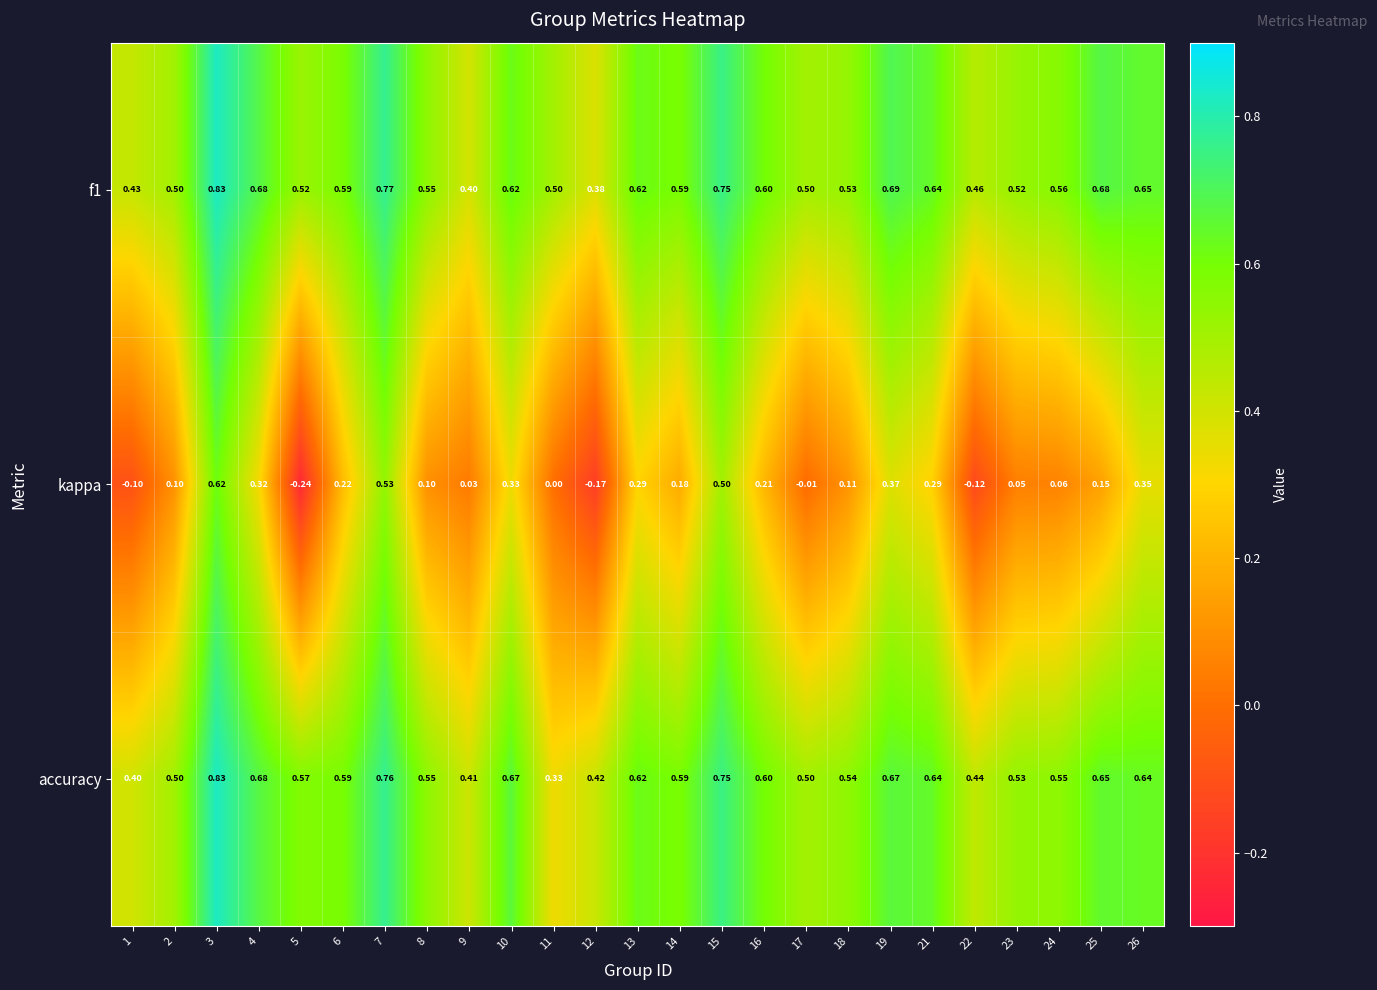

Is the value of kappa at 25 greater than the value of f1 at 22?

No